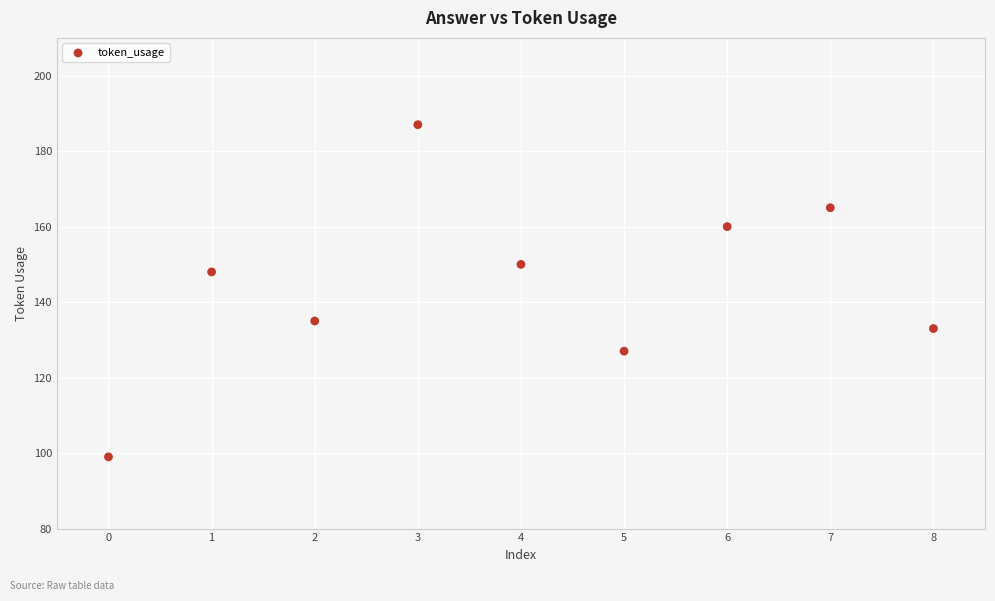

What Y value in the scatter plot is closest to 143?

148